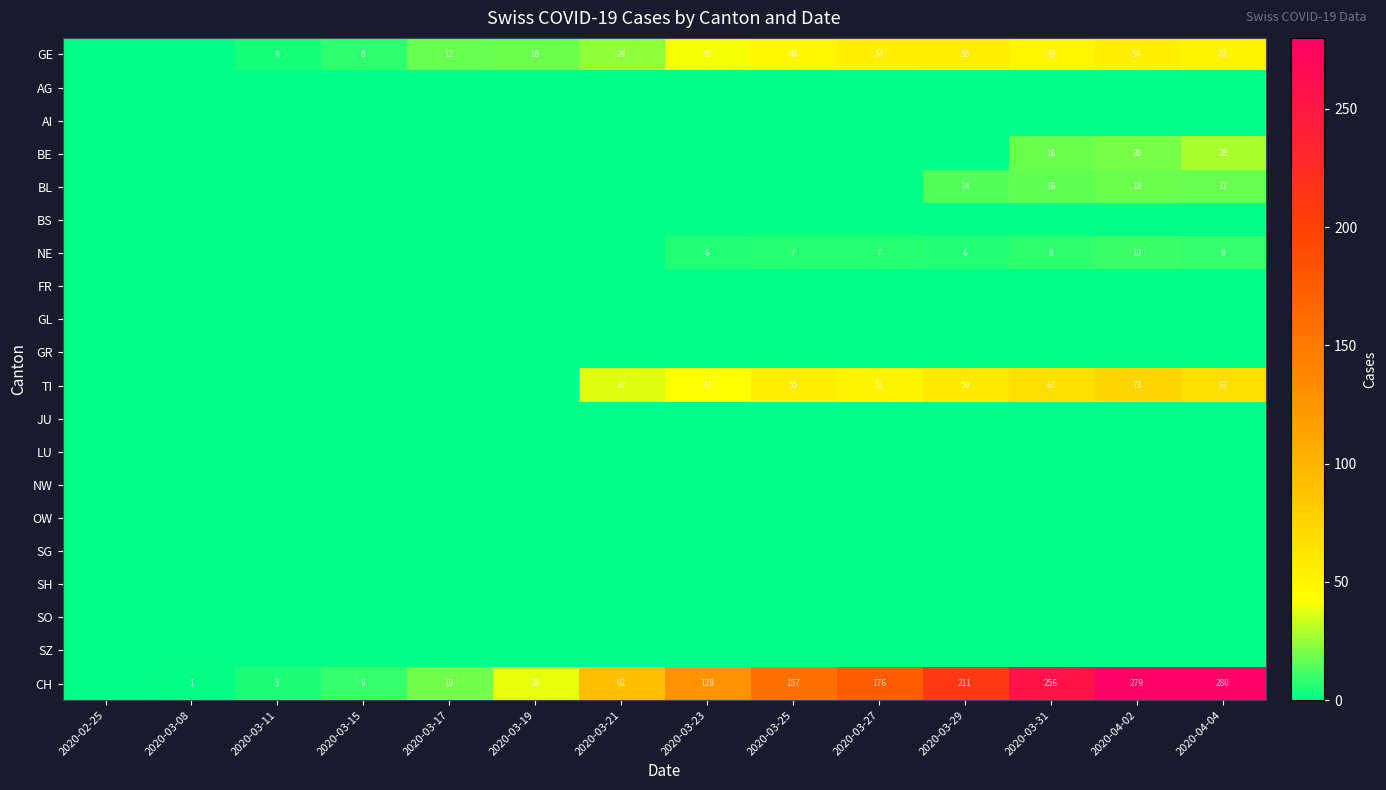

At how many categories does at least one series exceed 165?

5